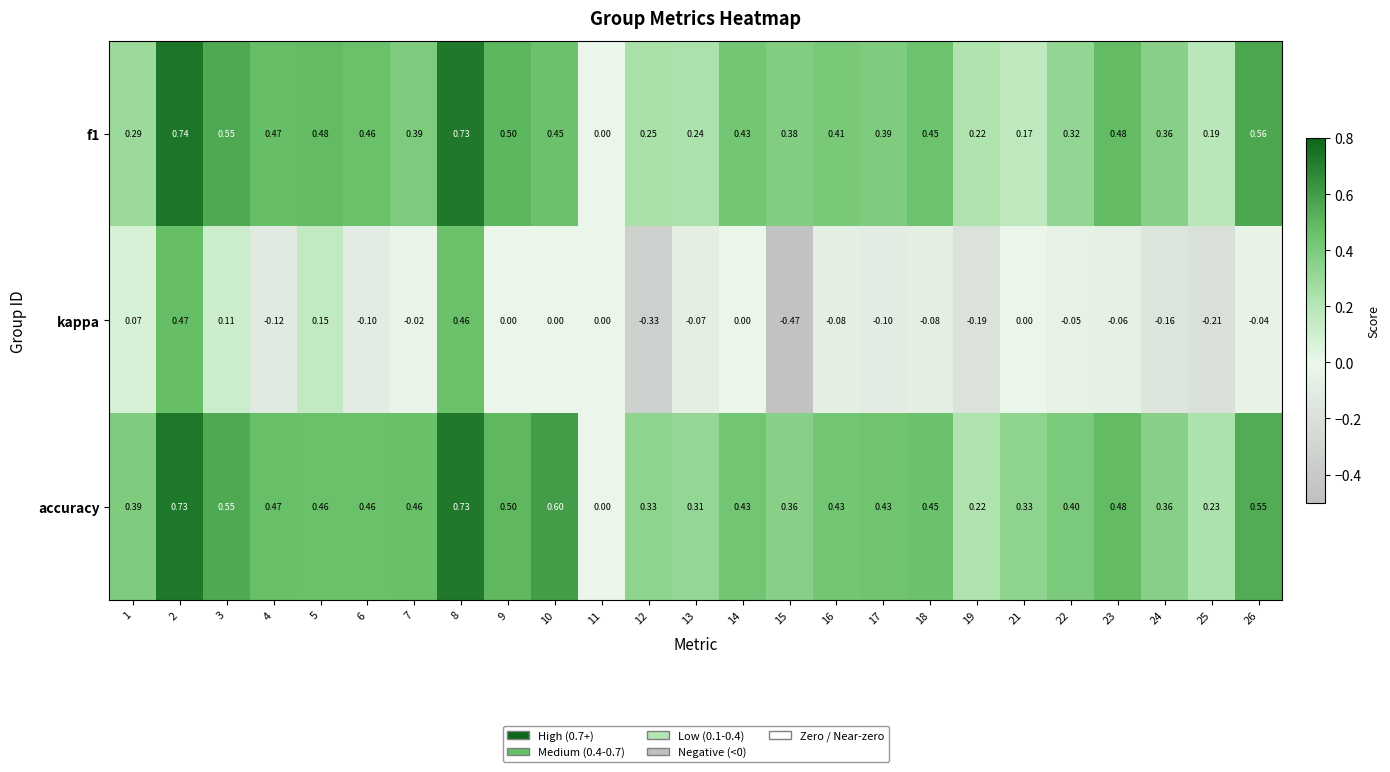

Which series has the largest total across all categories?

accuracy